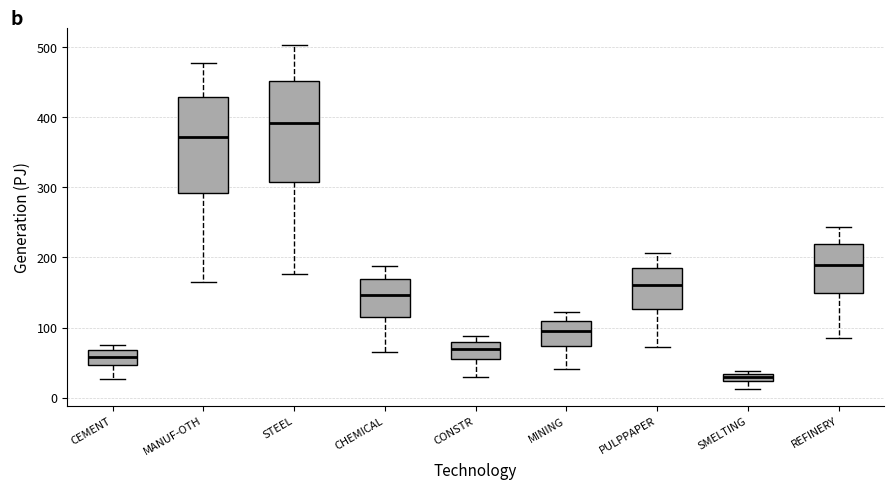

Which box has the highest median line?

STEEL